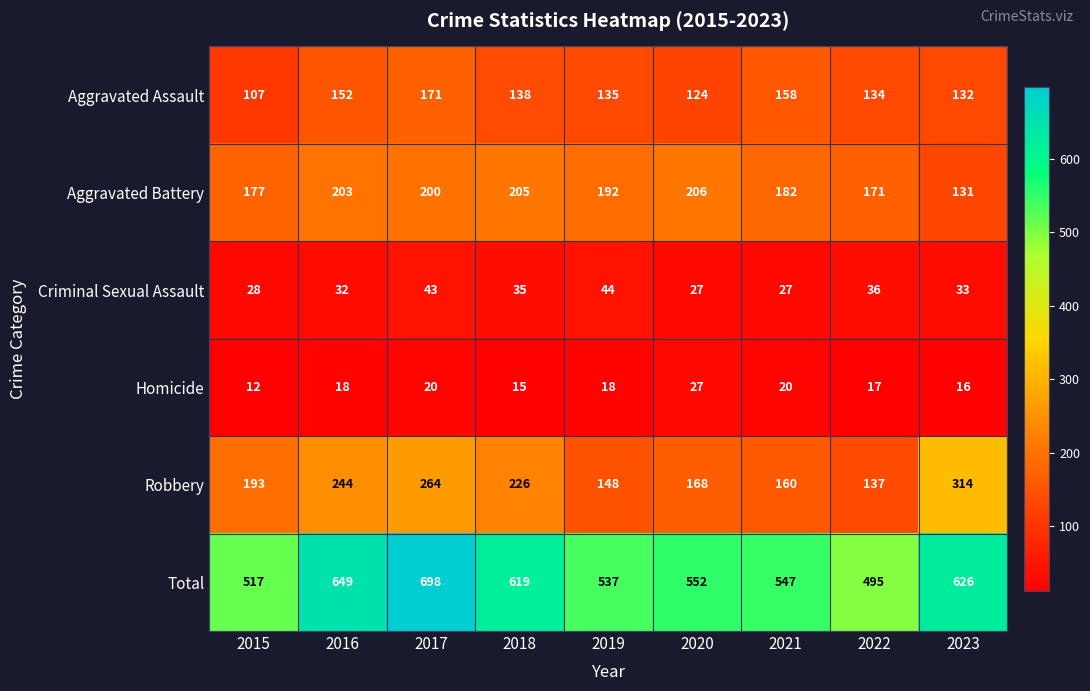

What is the smallest value displayed?

12